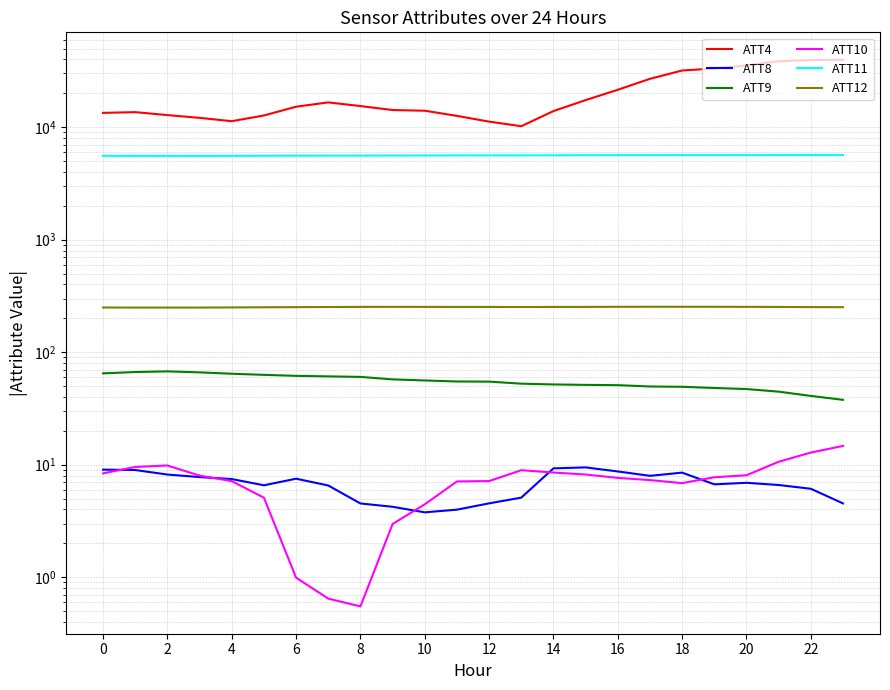

Is it true that ATT11 equals 8320.3 at 22?

False